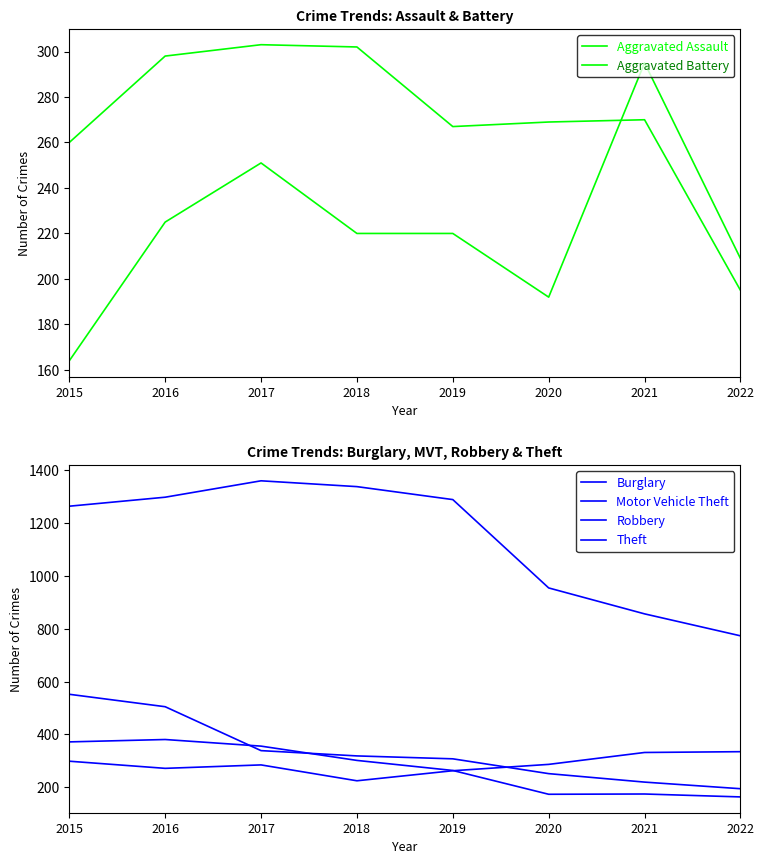

Reading left to right, extract all data points from this chart.

Aggravated Assault: 164	225	251	220	220	192	295	209
Aggravated Battery: 260	298	303	302	267	269	270	195
Burglary: 552	505	339	319	308	252	220	195
Motor Vehicle Theft: 299	272	285	225	263	287	332	335
Robbery: 372	381	356	302	264	174	175	164
Theft: 1263	1297	1359	1337	1288	954	856	773